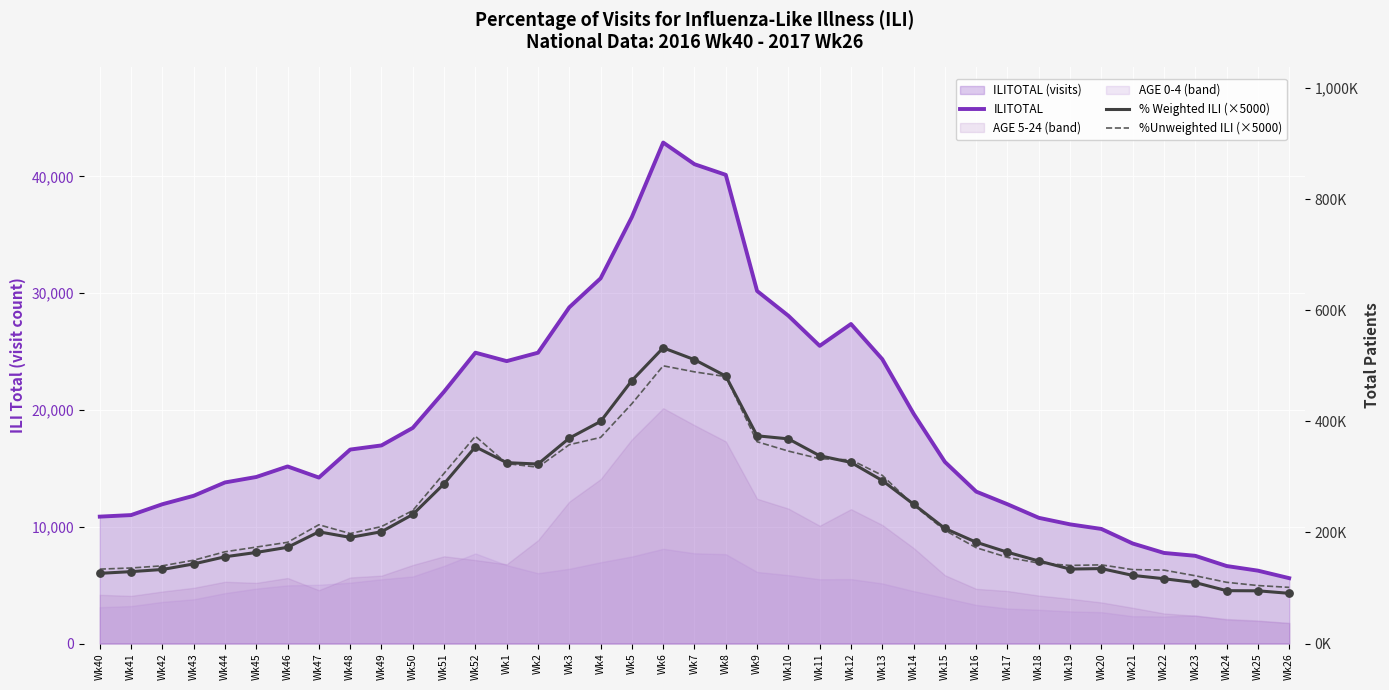

Which series contains the highest Y value?

ILITOTAL